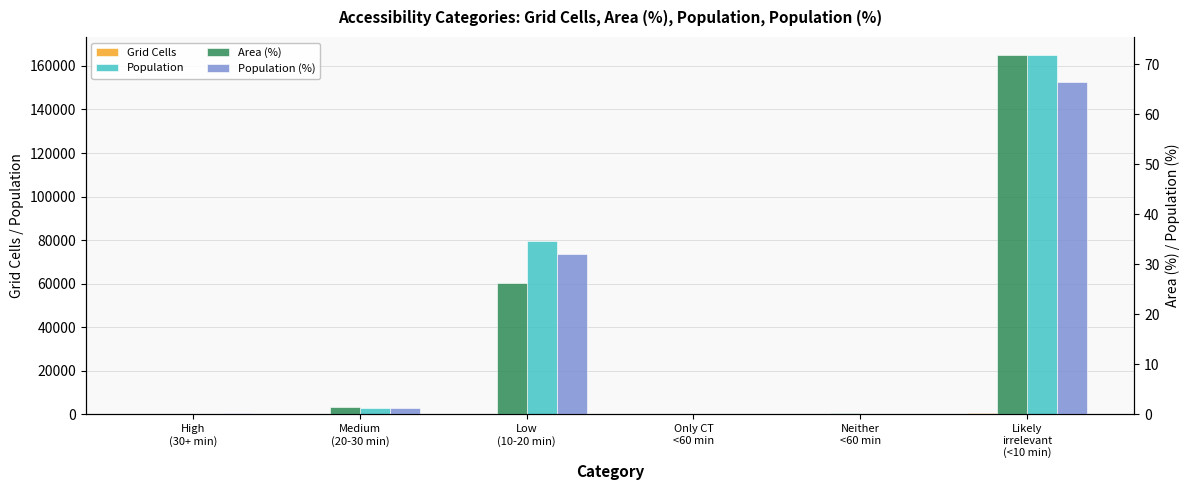

Which series has the largest range (max minus min)?

Population